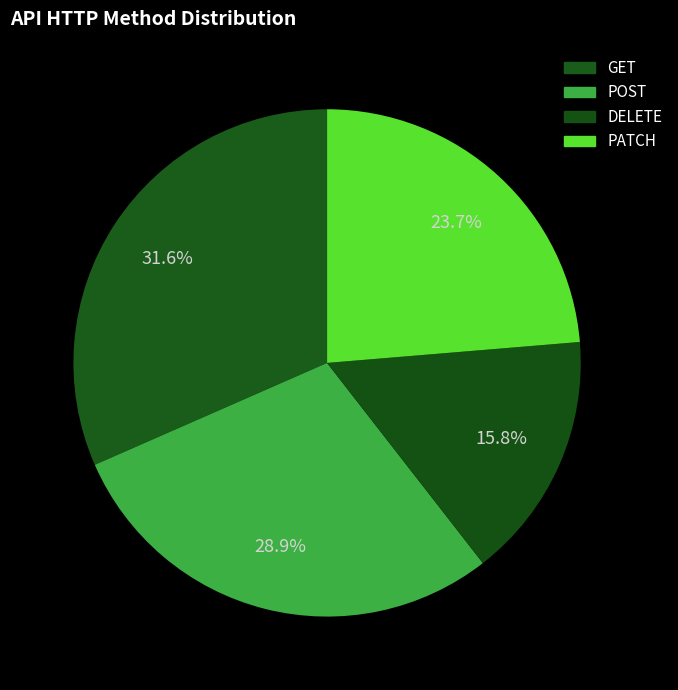

To the nearest percent, what percentage of the pie is DELETE?

16%